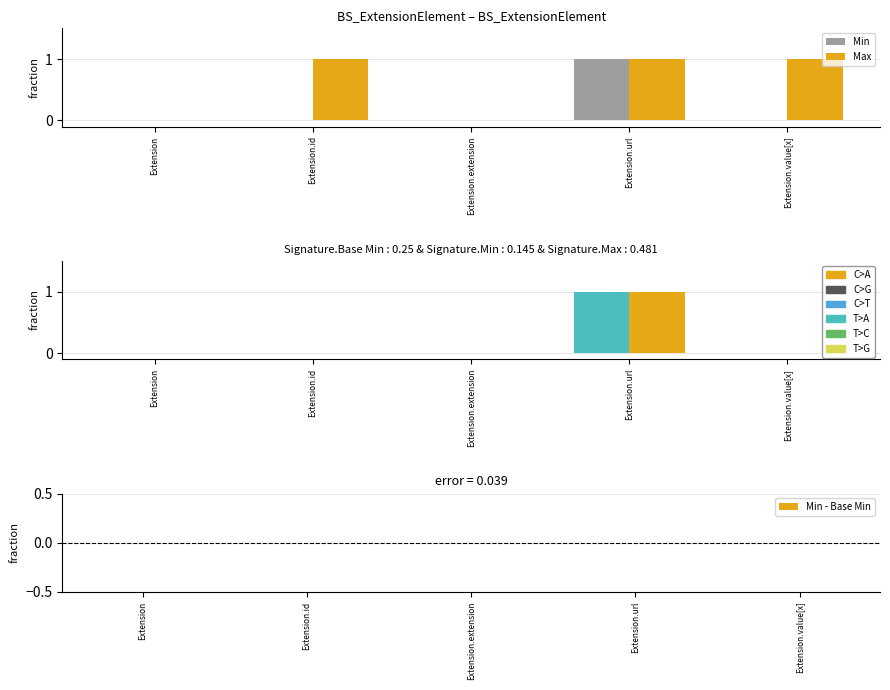

The value of Max at Extension is -1. True or false?

False